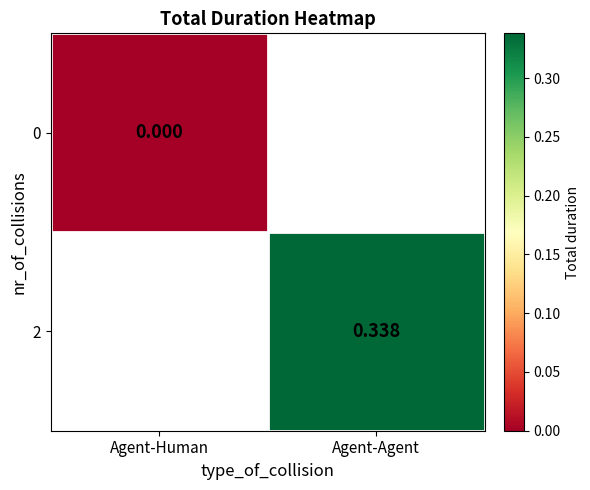

At which label does 0 reach its minimum?

Agent-Human